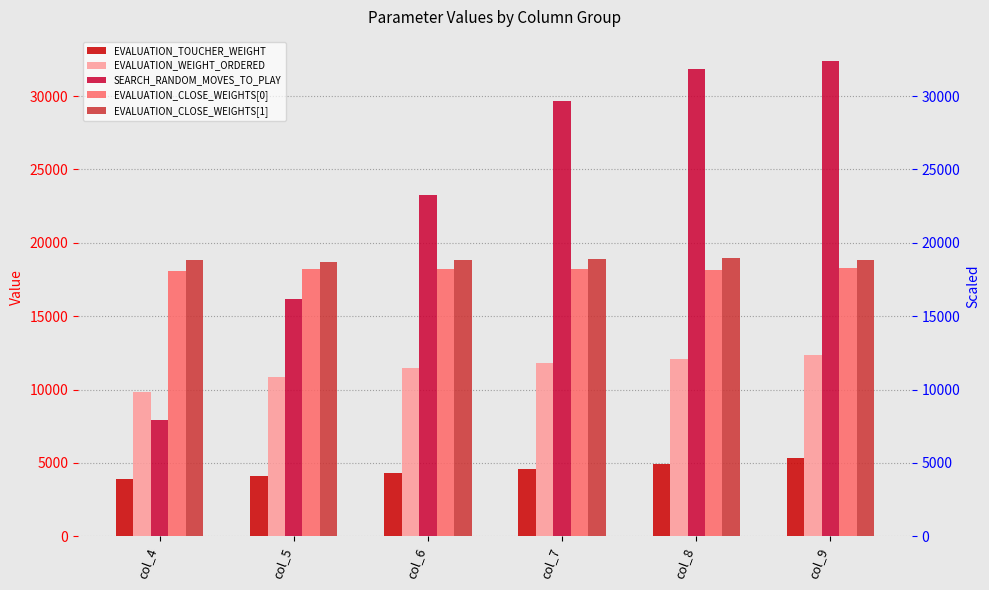

What is the sum of the EVALUATION_TOUCHER_WEIGHT values at col_4 and col_5?

7996